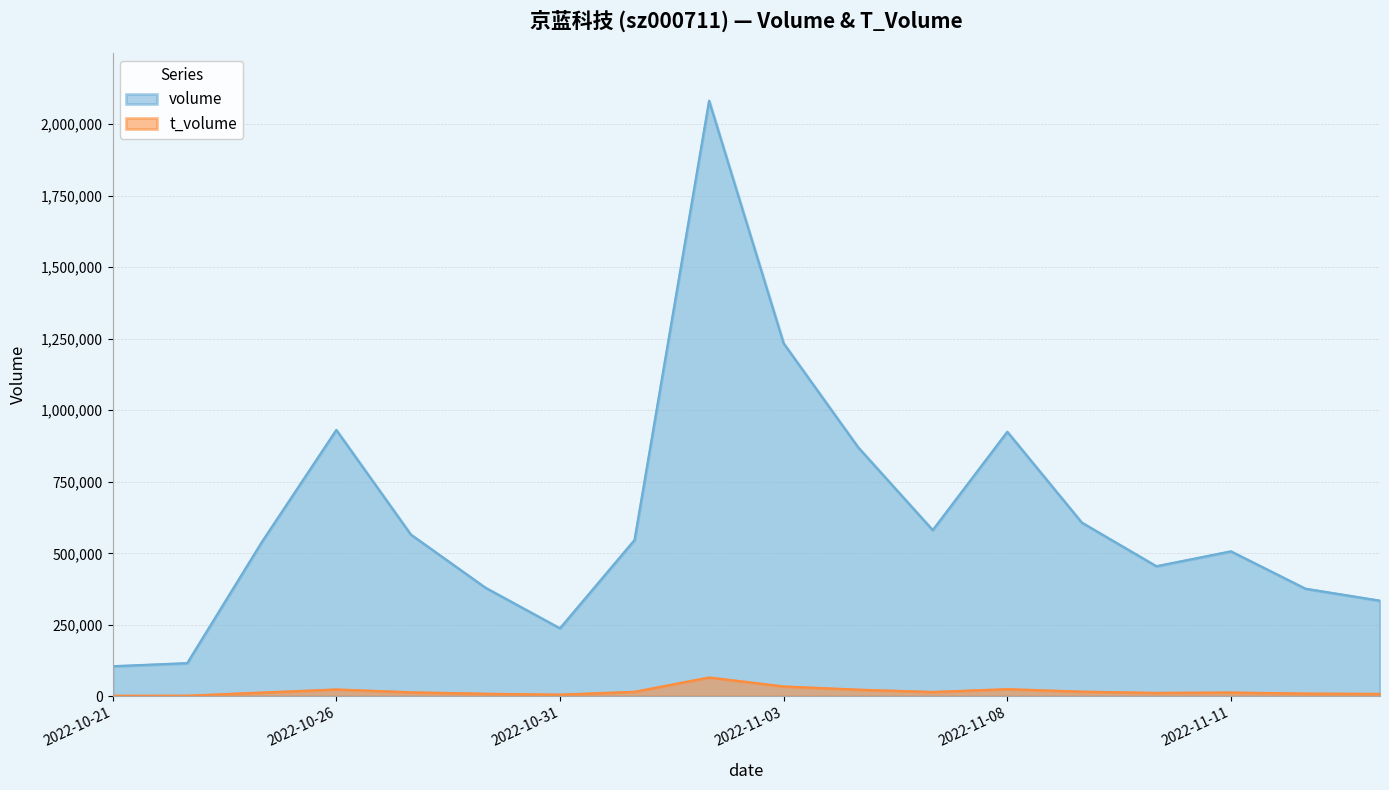

True or false: volume and t_volume cross at least once.

False